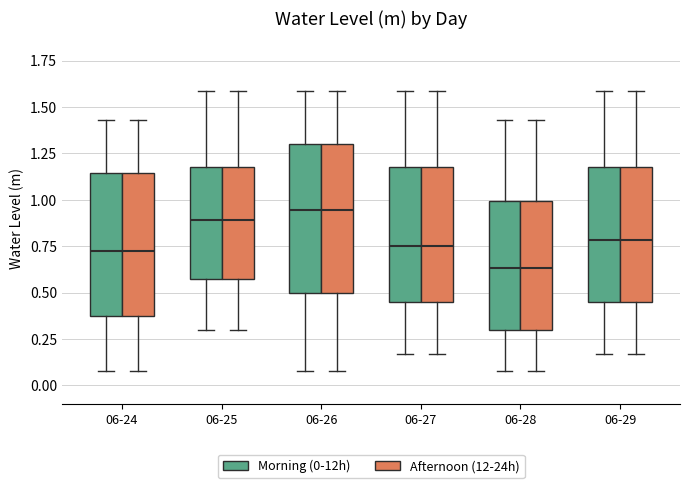

Reading left to right, transcribe this box plot: for each box, give where its median line is, the range the box spans, and where its two whiskers end, as read against the y-axis. The values are not printed on the chart, so give them approximately, as read against the axis.

06-24 (Morning (0-12h)): median 0.75, box 0.35 to 1.15, whiskers 0.10 to 1.45
06-24 (Afternoon (12-24h)): median 0.75, box 0.35 to 1.15, whiskers 0.10 to 1.45
06-25 (Morning (0-12h)): median 0.90, box 0.55 to 1.20, whiskers 0.30 to 1.60
06-25 (Afternoon (12-24h)): median 0.90, box 0.55 to 1.20, whiskers 0.30 to 1.60
06-26 (Morning (0-12h)): median 0.95, box 0.50 to 1.30, whiskers 0.10 to 1.60
06-26 (Afternoon (12-24h)): median 0.95, box 0.50 to 1.30, whiskers 0.10 to 1.60
06-27 (Morning (0-12h)): median 0.75, box 0.45 to 1.20, whiskers 0.15 to 1.60
06-27 (Afternoon (12-24h)): median 0.75, box 0.45 to 1.20, whiskers 0.15 to 1.60
06-28 (Morning (0-12h)): median 0.65, box 0.30 to 1.00, whiskers 0.10 to 1.45
06-28 (Afternoon (12-24h)): median 0.65, box 0.30 to 1.00, whiskers 0.10 to 1.45
06-29 (Morning (0-12h)): median 0.80, box 0.45 to 1.20, whiskers 0.15 to 1.60
06-29 (Afternoon (12-24h)): median 0.80, box 0.45 to 1.20, whiskers 0.15 to 1.60